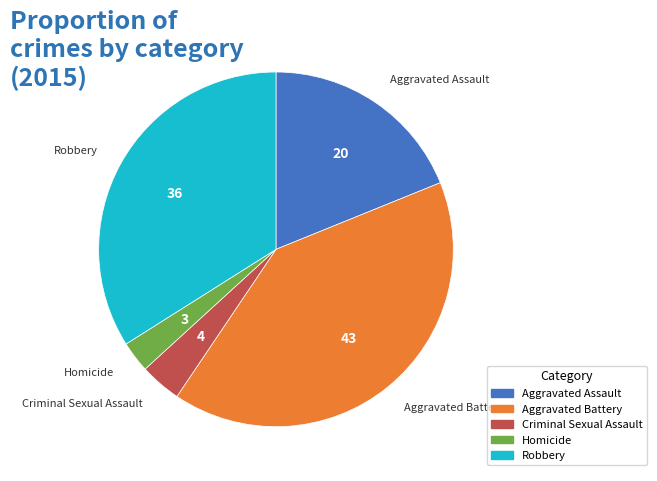

How many segments does this pie chart have?

5